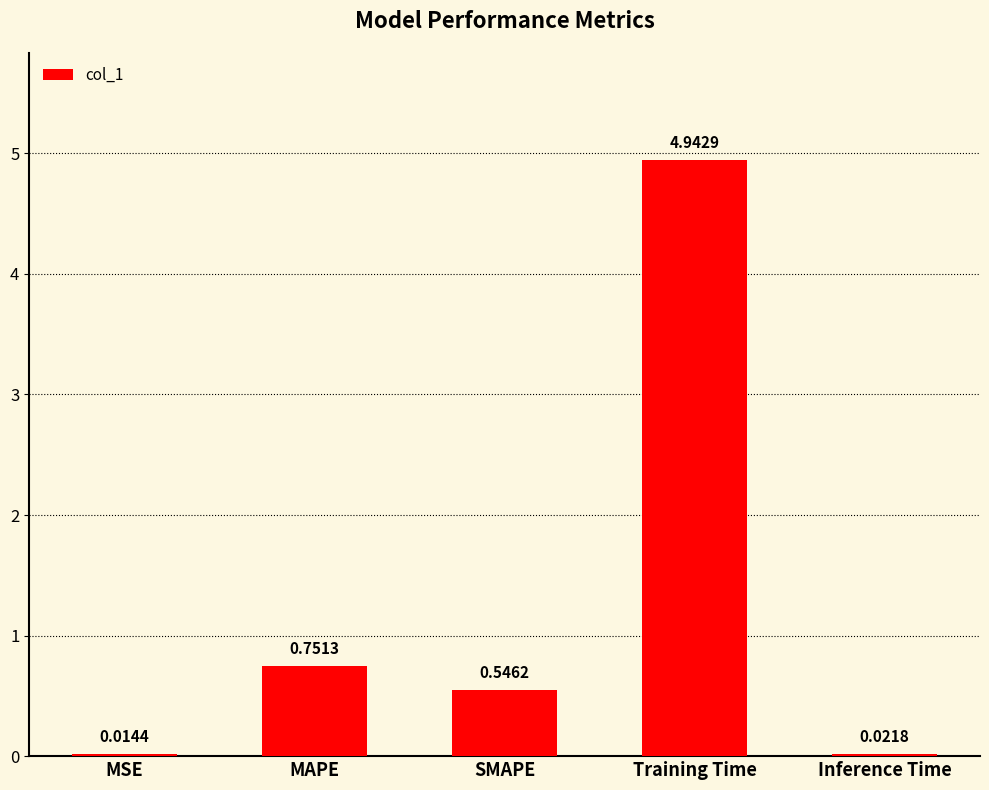

Between Training Time and MSE, which is larger?

Training Time